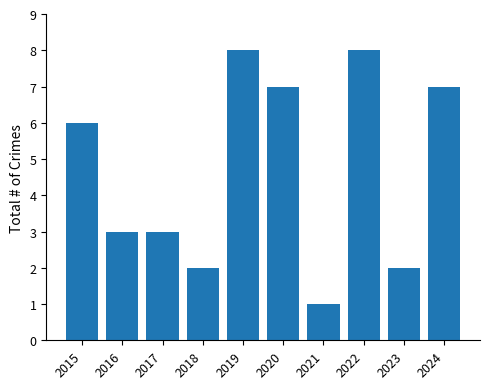

What is the value of the 10th bar from the left?

7